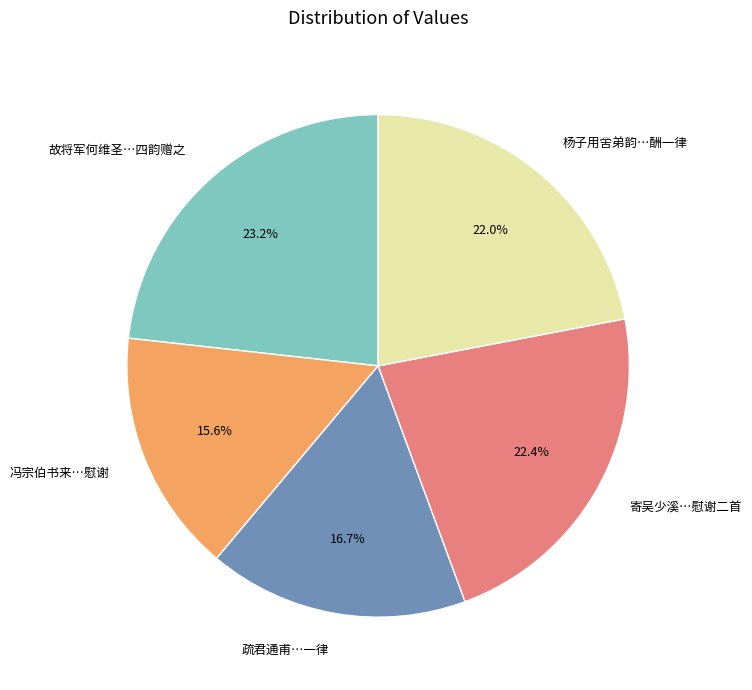

To the nearest percent, what is the difference between the largest and smallest slice percentages?

8%